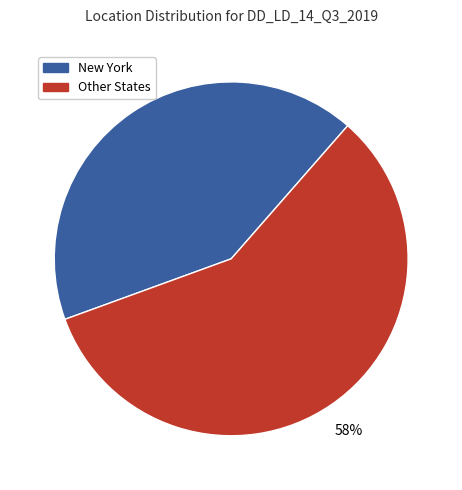

Do Other States and New York together represent more than half of the pie?

Yes